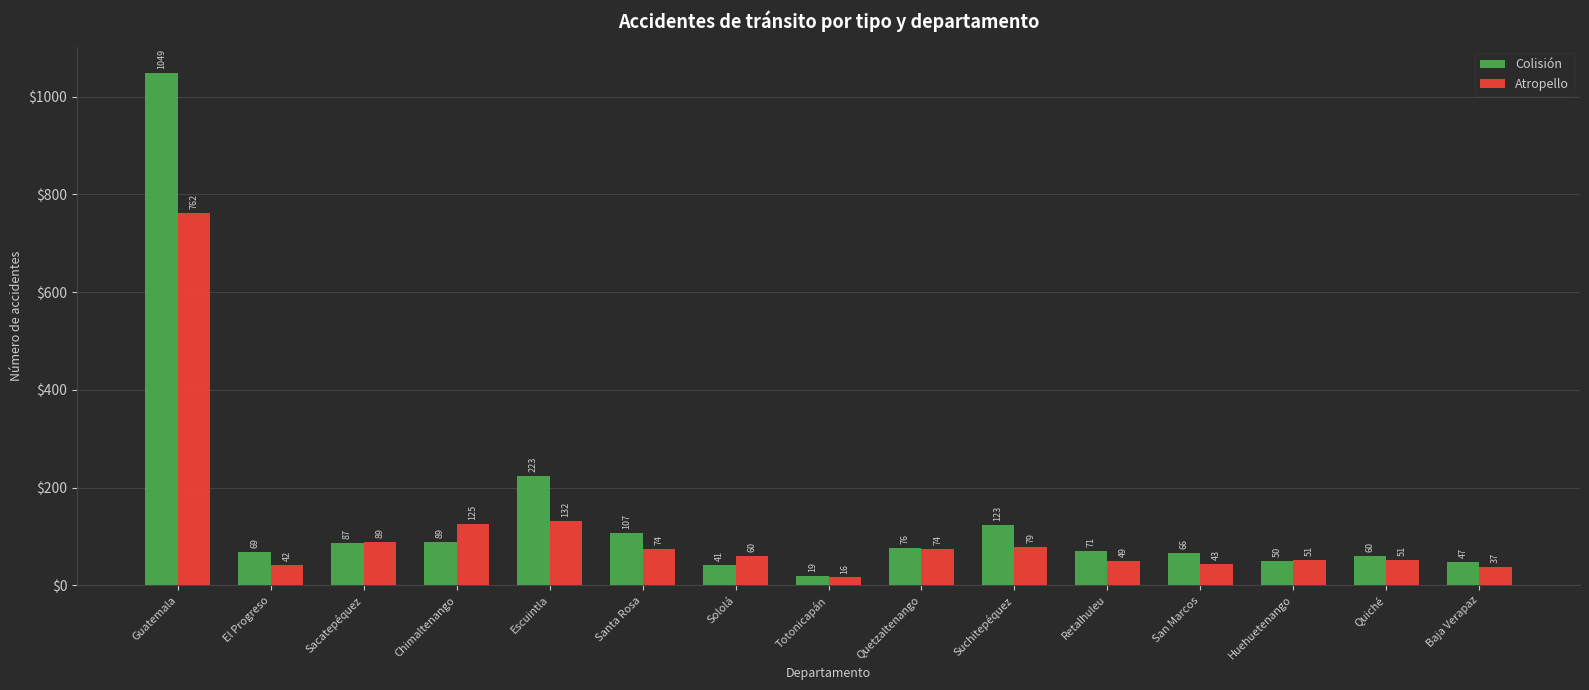

The Colisión series shows 50 at Huehuetenango. True or false?

True